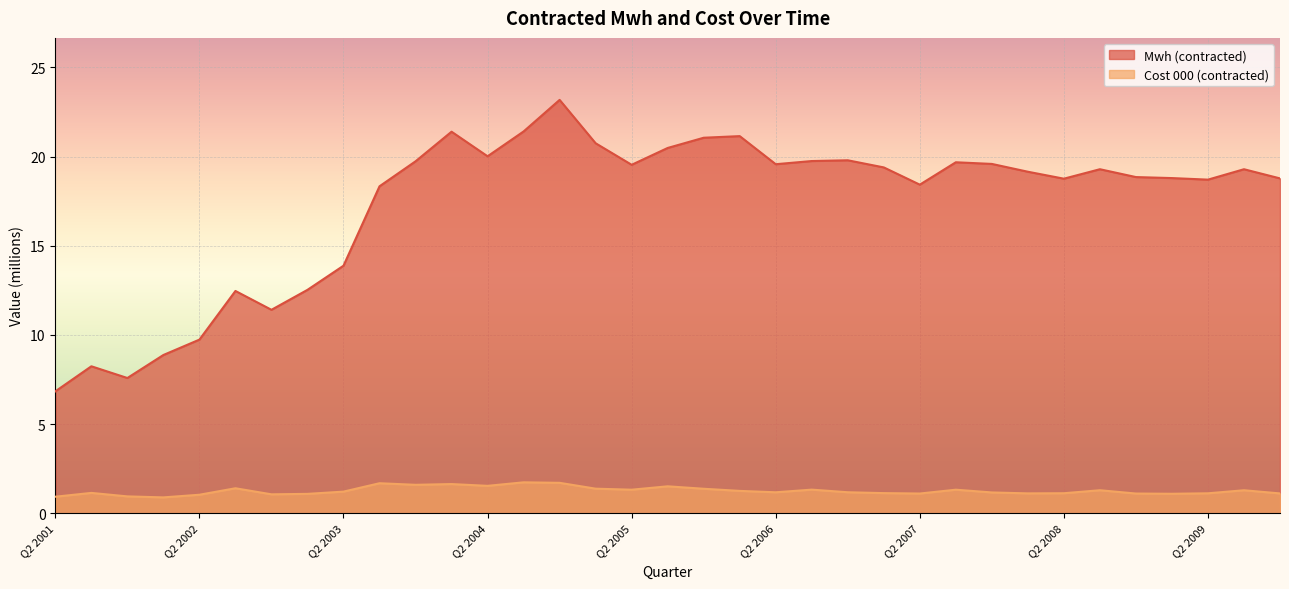

Between Q1 2002 and Q3 2001, which is larger?

Q1 2002